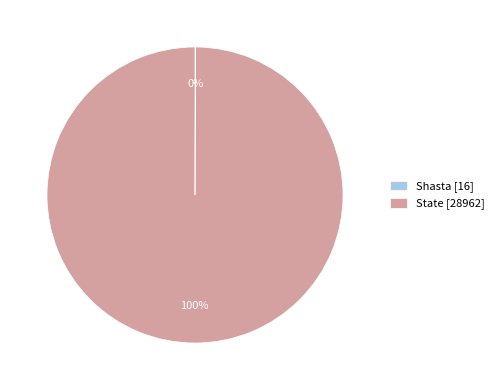

True or false: State [28962] accounts for 100% of the total.

True